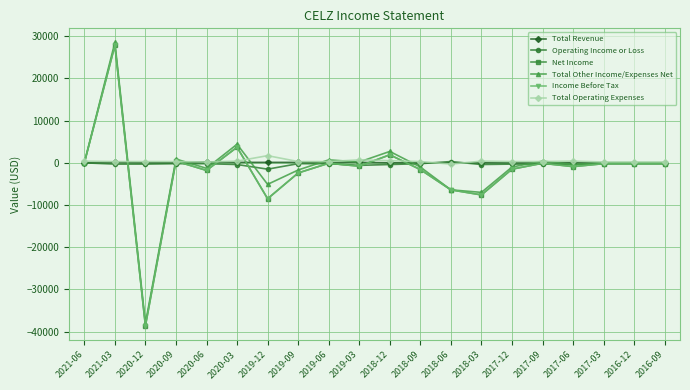

Reading left to right, list all the values displayed in this chart.

Total Revenue: 0	100	0	0	200	100	100	100	100	100	0	0	0	0	0	0	0	0	0	0
Operating Income or Loss: 0	-300	-300	-200	-200	-400	-1500	-200	-200	-600	-400	-200	300	-400	-300	-300	-400	-200	-200	-200
Net Income: 0	27800	-38600	400	-1800	3700	-8500	-2400	-100	-800	1900	-1600	-6400	-7600	-1500	-100	-900	-200	-200	-200
Total Other Income/Expenses Net: 0	28500	-38000	900	-1300	4400	-5100	-1700	700	200	2700	-1000	-6400	-7000	-1000	400	-400	0	0	0
Income Before Tax: 0	27800	-38600	400	-1800	3700	-8500	-2400	-100	-800	1900	-1600	-6400	-7600	-1500	-100	-900	-200	-200	-200
Total Operating Expenses: 400	300	300	300	200	400	1700	300	300	700	500	300	-300	400	300	300	400	200	200	200